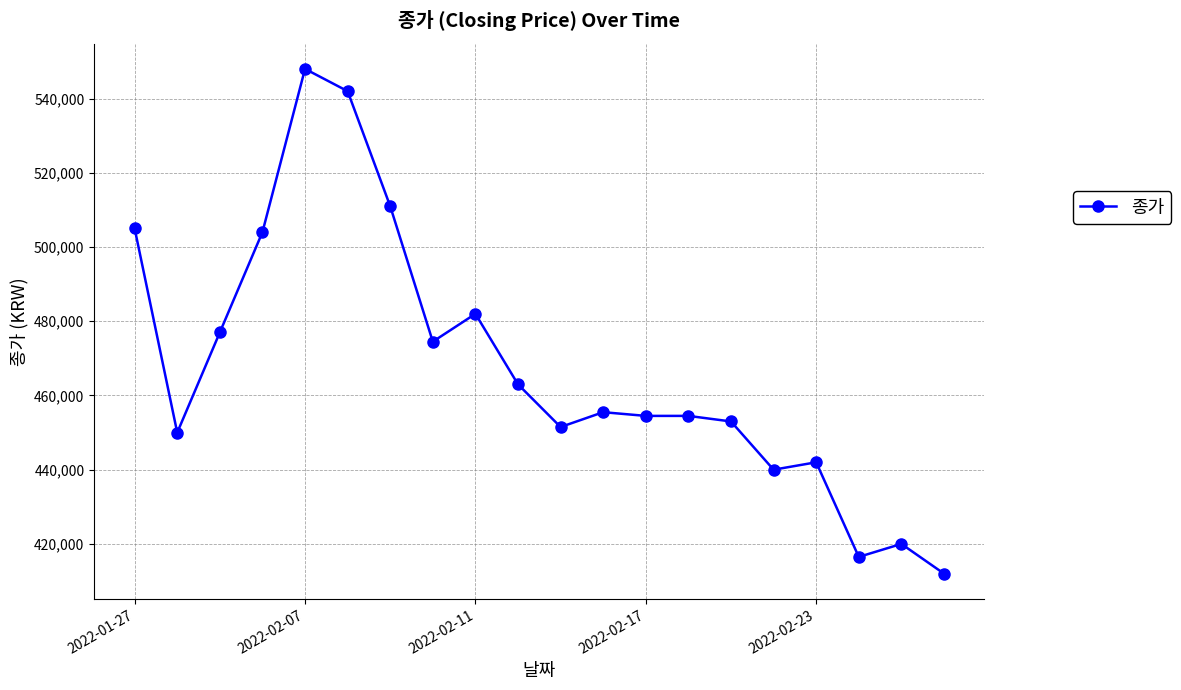

What is the value of the 4th point from the left?

504000